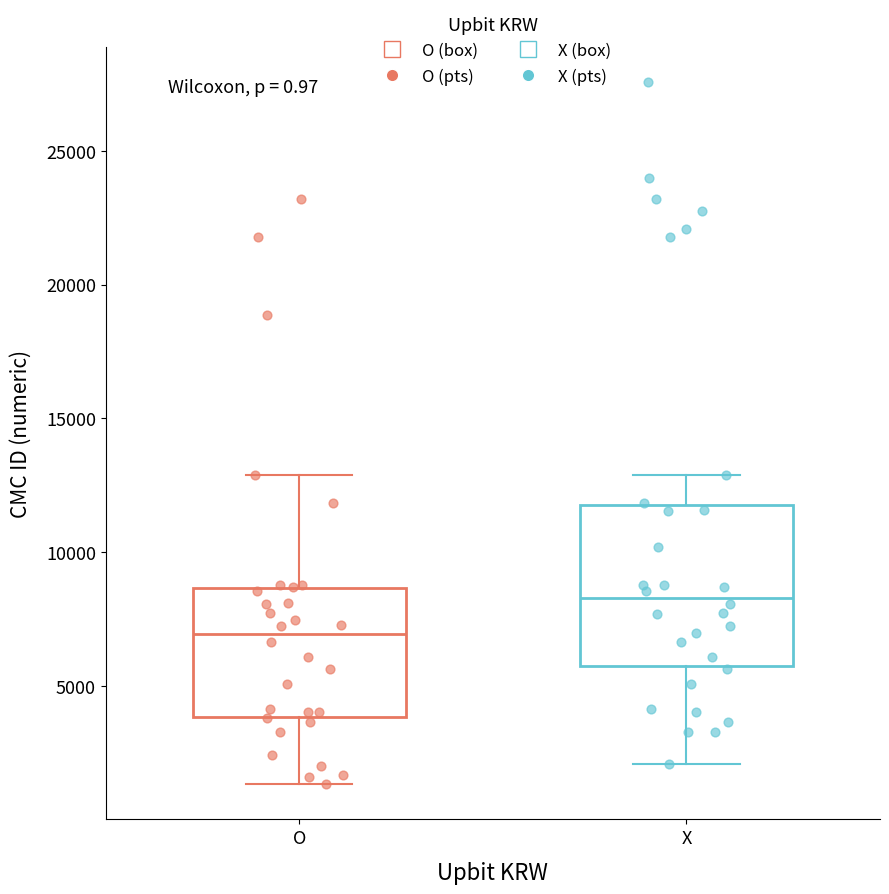

Reading left to right, transcribe this box plot: for each box, give where its median line is, the range the box spans, and where its two whiskers end, as read against the y-axis. The values are not printed on the chart, so give them approximately, as read against the axis.

O: median 7000, box 4000 to 8500, whiskers 1500 to 13000
X: median 8500, box 5500 to 12000, whiskers 2000 to 13000